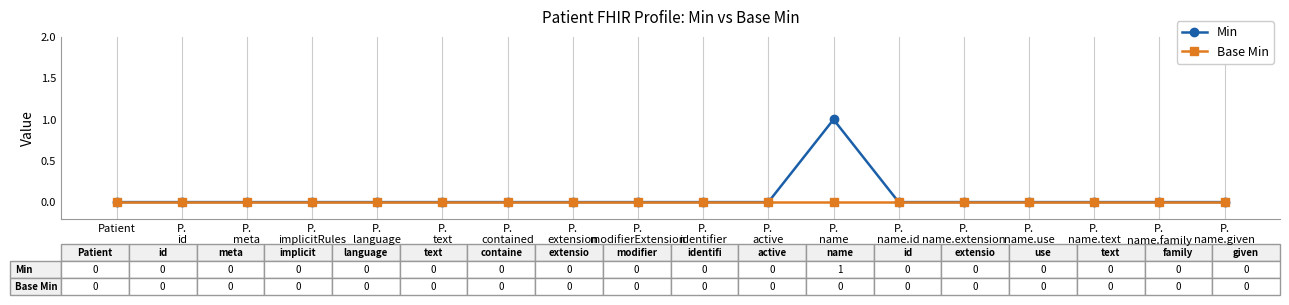

What are all the series names shown in the legend?

Min, Base Min